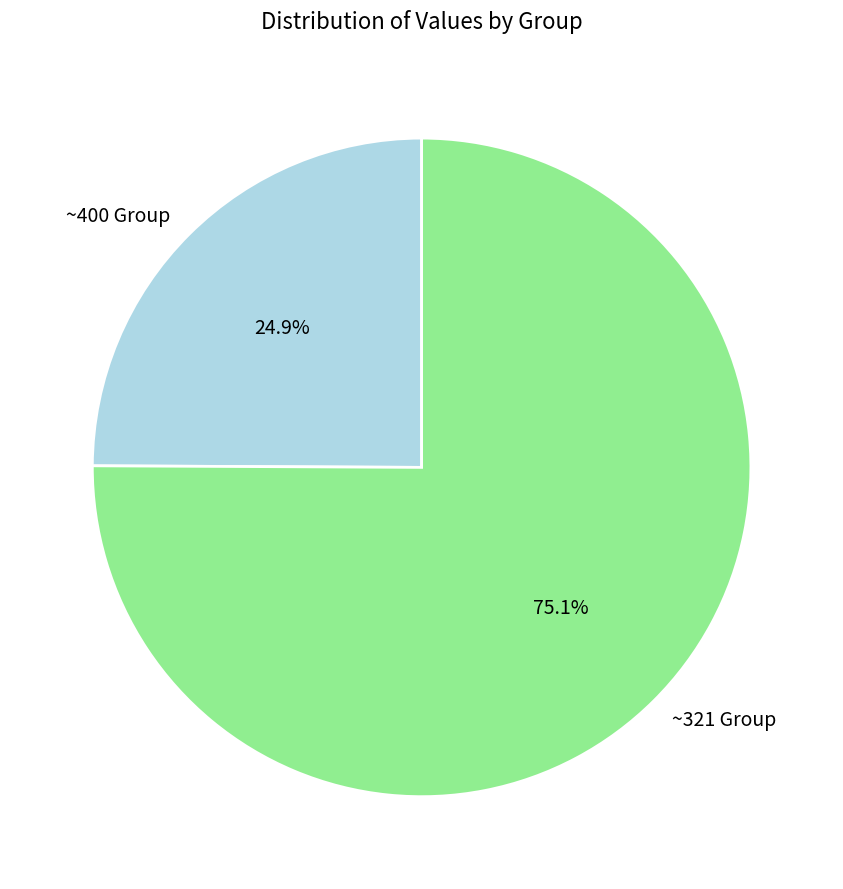

What is the ratio of the value at ~400 Group to the value at ~321 Group?

0.3